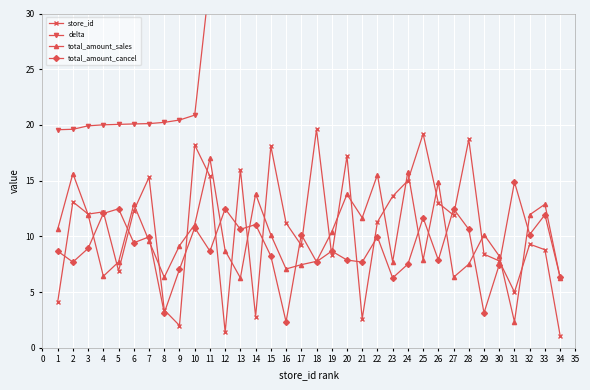

True or false: total_amount_sales and store_id cross at least once.

True